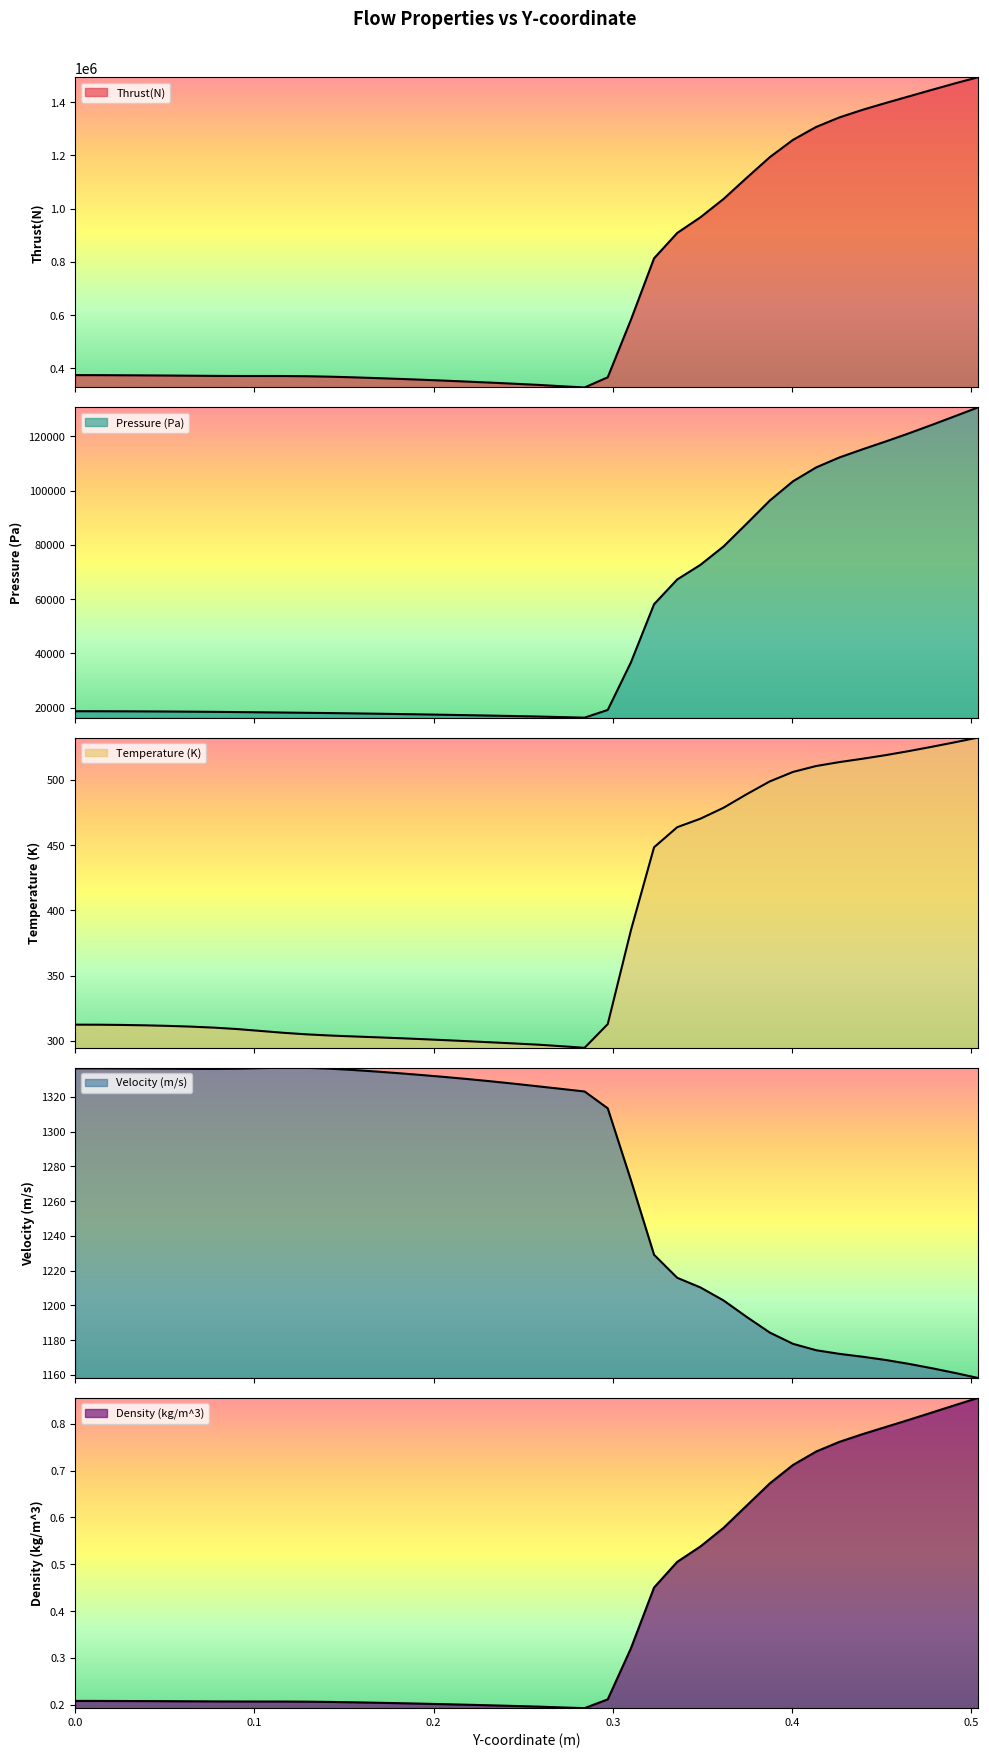

Reading right to left, extract all data points from this chart.

Thrust(N): 1493557.4	1470329.9	1446019.9	1421271.9	1396521.1	1370883.2	1342311.5	1306602.4	1258100.1	1193295.8	1115568.2	1036107.1	967299.3	908554.8	813229.9	582409.6	366631.8	328349.3	333048.5	337996.9	342267.6	346319.5	350190.8	353855.7	357311.7	360569.6	363635.8	366475.2	368895.7	370615.8	371414.1	371478.9	371491.3	371900.6	372541.7	373182.8	373749.8	374218.8	374660.2	374785.8
Pressure (Pa): 130719.0	127472.4	124253.9	121118.6	118123.1	115234.5	112227.8	108562.0	103447.5	96360.2	87823.2	79410.8	72628.0	67251.7	58120.0	36663.1	19143.0	16302.6	16505.2	16713.4	16884.0	17046.5	17203.5	17353.5	17495.9	17630.7	17757.5	17876.1	17985.7	18087.1	18181.5	18272.7	18361.7	18442.5	18510.1	18564.8	18608.1	18640.6	18666.1	18672.6
Temperature (K): 532.4	528.8	525.3	522.0	518.9	516.1	513.5	510.5	506.0	498.8	488.9	478.5	470.2	463.7	448.3	384.6	312.8	294.6	295.8	297.0	297.9	298.8	299.6	300.4	301.2	302.0	302.7	303.3	304.0	304.9	306.1	307.5	309.0	310.1	310.8	311.4	311.8	312.1	312.3	312.3
Velocity (m/s): 1158.3	1161.2	1163.9	1166.4	1168.6	1170.5	1172.2	1174.2	1177.9	1184.4	1193.4	1202.9	1210.4	1215.9	1229.1	1272.1	1313.4	1323.1	1324.5	1326.0	1327.5	1328.8	1330.1	1331.4	1332.5	1333.5	1334.5	1335.4	1336.2	1336.7	1336.7	1336.5	1336.2	1336.0	1336.1	1336.2	1336.2	1336.3	1336.4	1336.4
Density (kg/m^3): 0.9	0.8	0.8	0.8	0.8	0.8	0.8	0.7	0.7	0.7	0.6	0.6	0.5	0.5	0.5	0.3	0.2	0.2	0.2	0.2	0.2	0.2	0.2	0.2	0.2	0.2	0.2	0.2	0.2	0.2	0.2	0.2	0.2	0.2	0.2	0.2	0.2	0.2	0.2	0.2